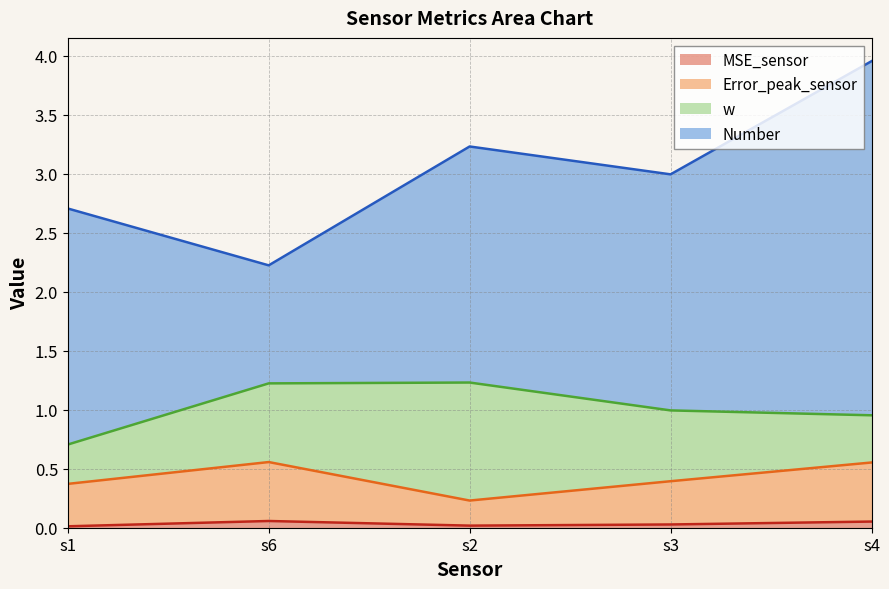

Does the chart display data point markers on the line(s)?

No